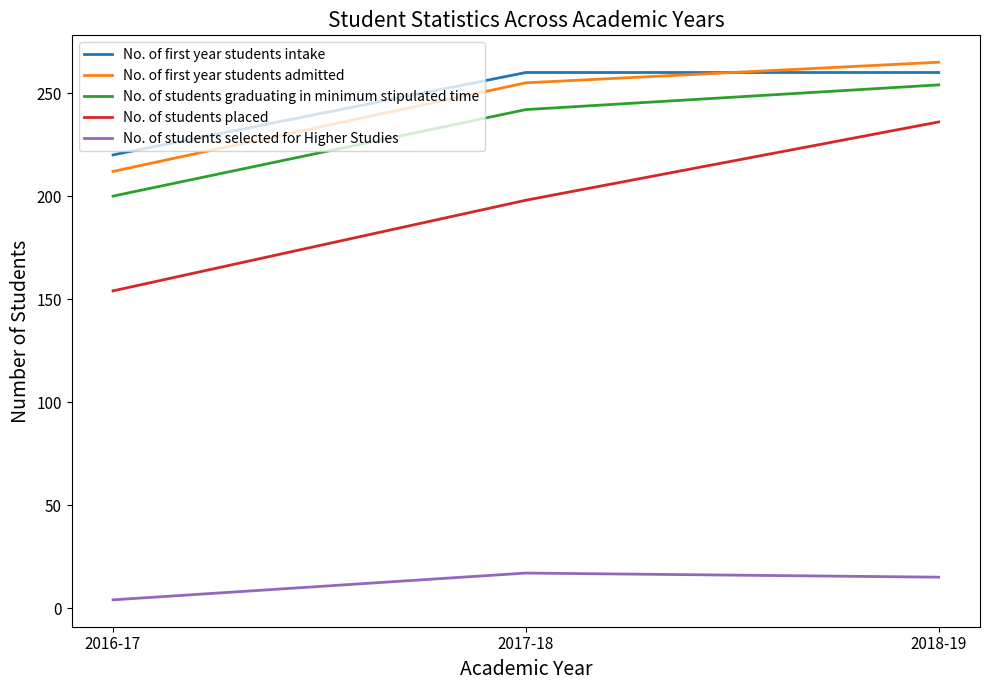

Which category has the highest value in the No. of students graduating in minimum stipulated time series?

2018-19